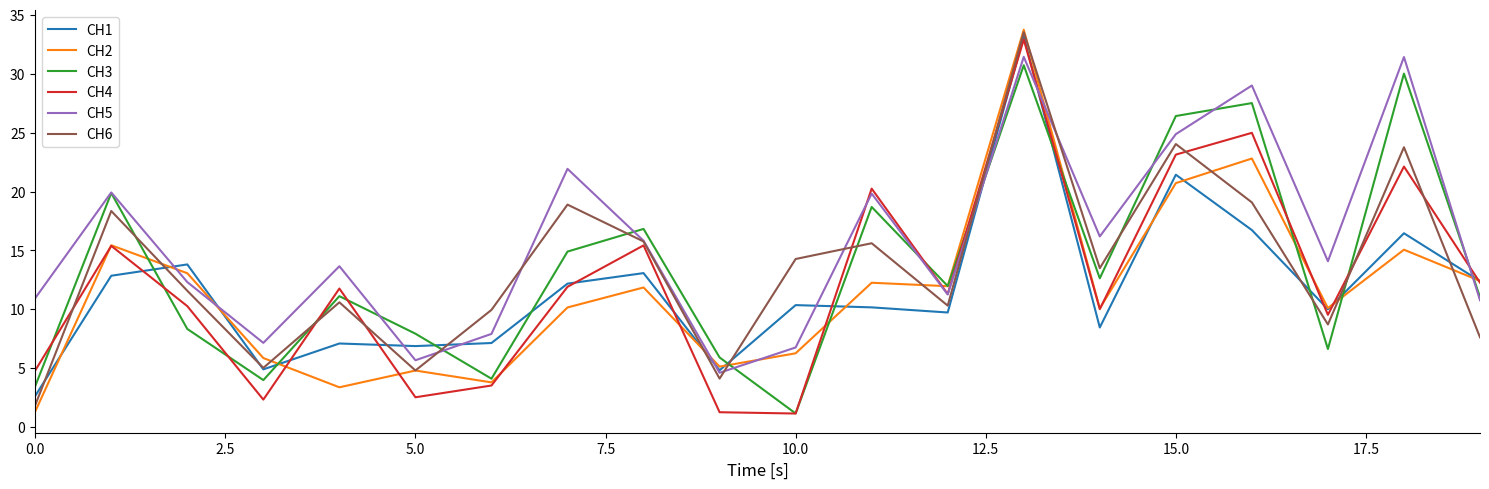

Which series has the largest total across all categories?

CH5